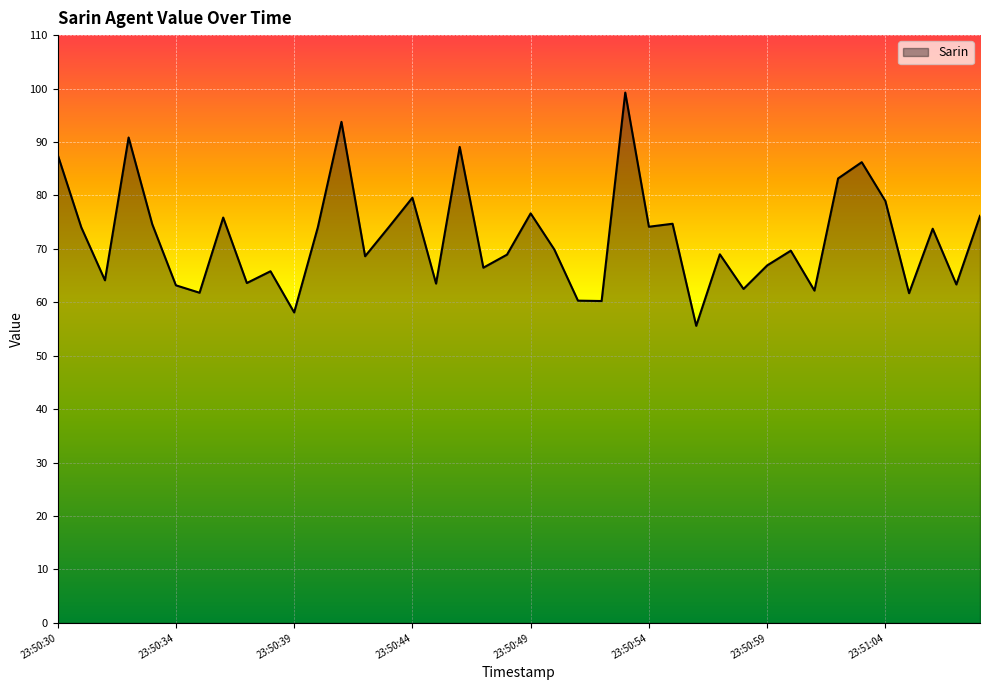

What is the average value?

72.0